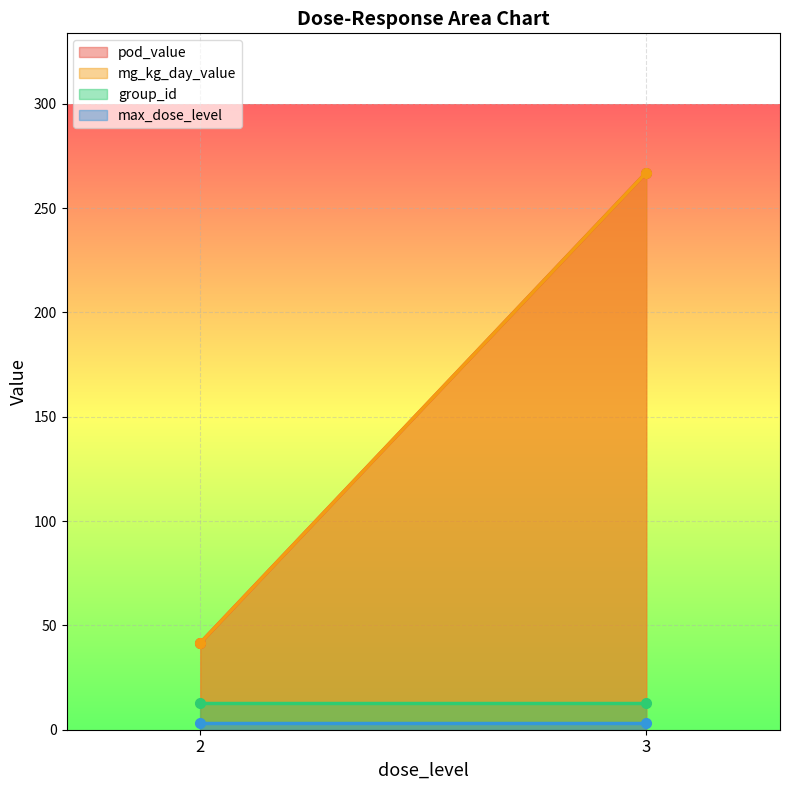

How many distinct data groups are displayed?

4